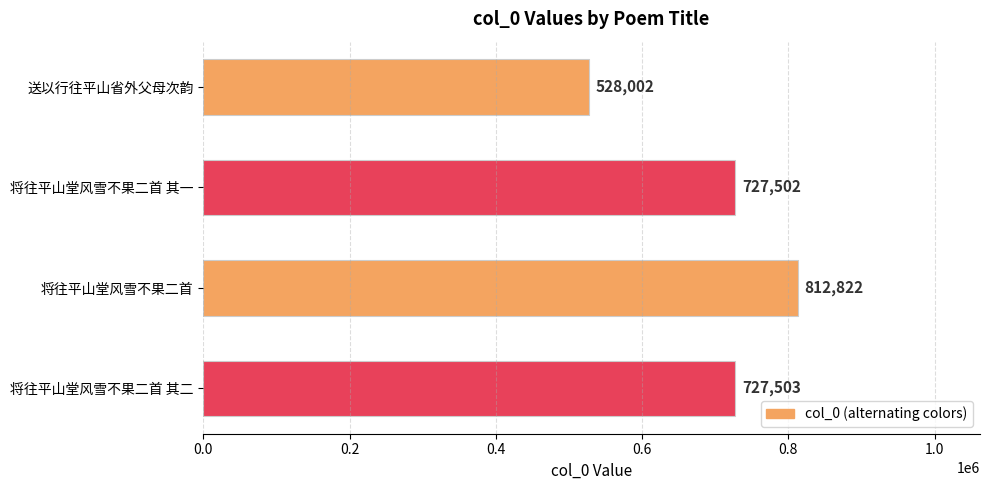

What is the sum of all values?

2795829